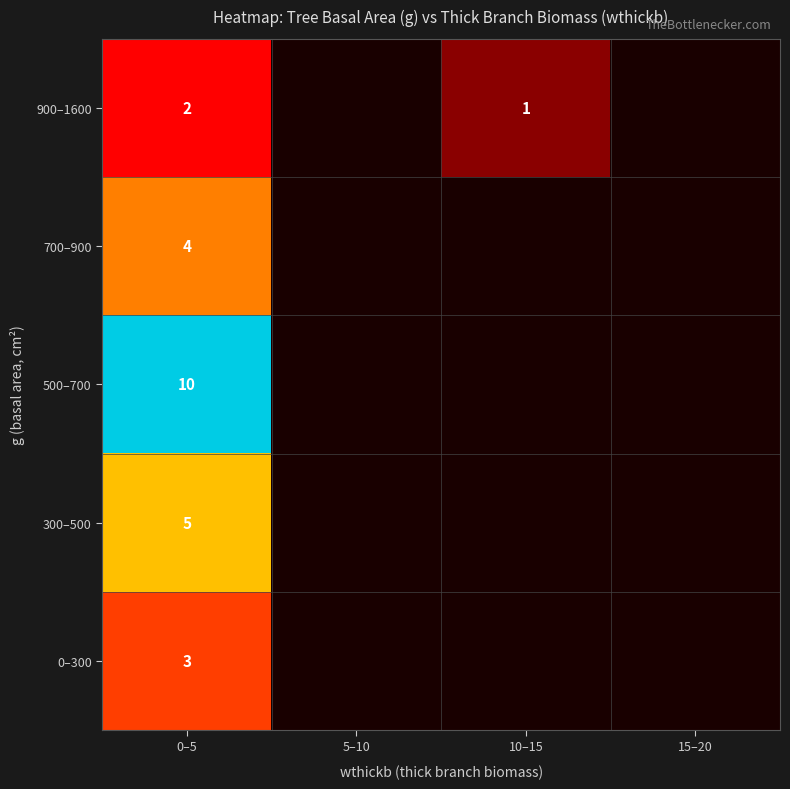

The value of 500–700 at 0–5 is 1.7. True or false?

False